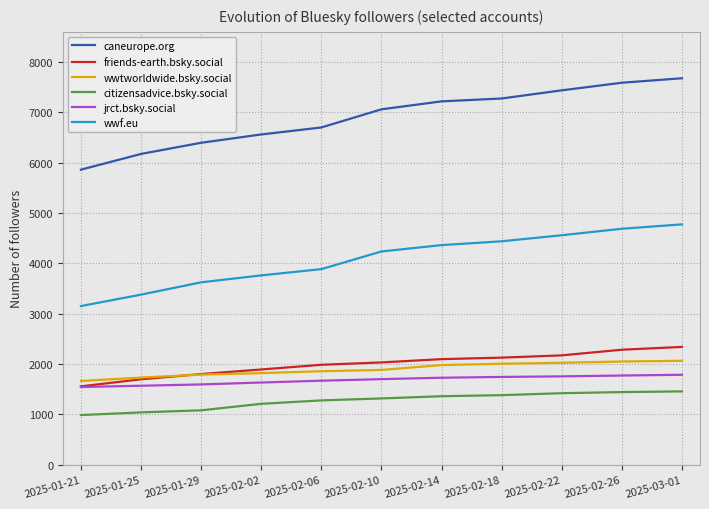

Which series has the largest total across all categories?

caneurope.org